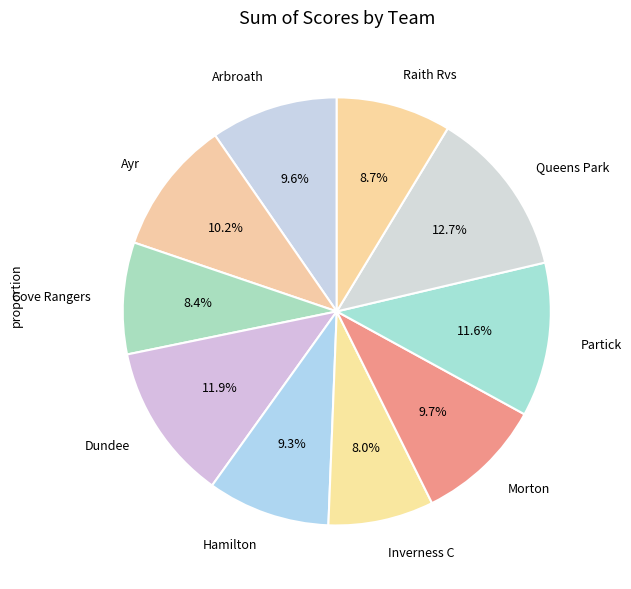

The Raith Rvs slice represents 9% of the pie. True or false?

True